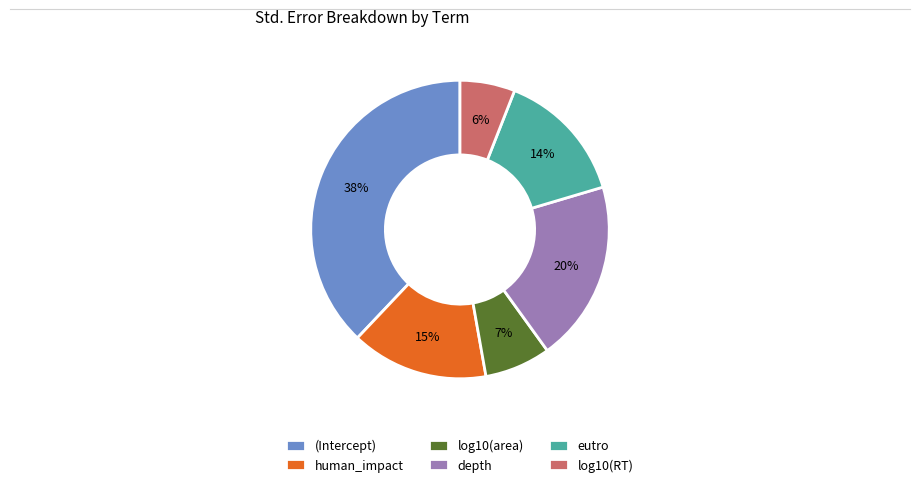

To the nearest percent, what portion does depth represent?

20%